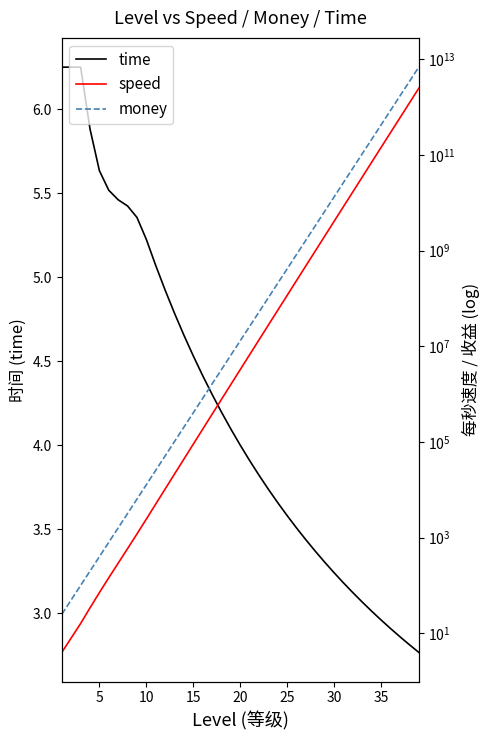

Which series has the largest total across all categories?

money